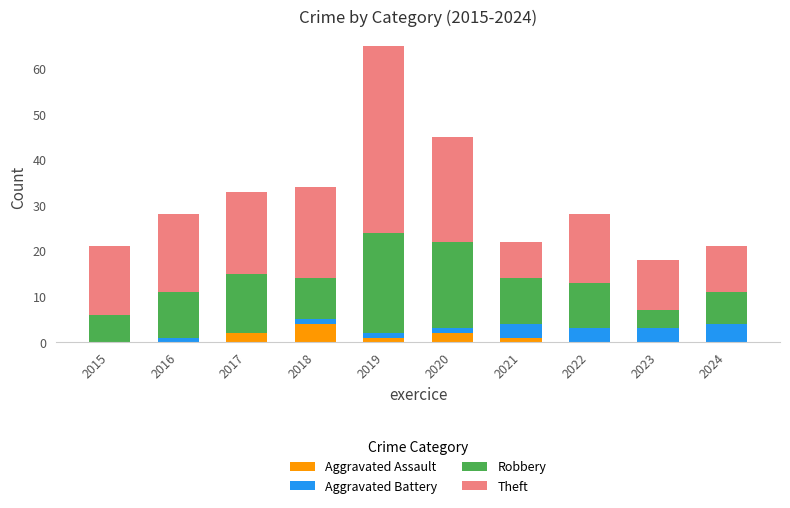

The value of Aggravated Assault at 2022 is 0. True or false?

True